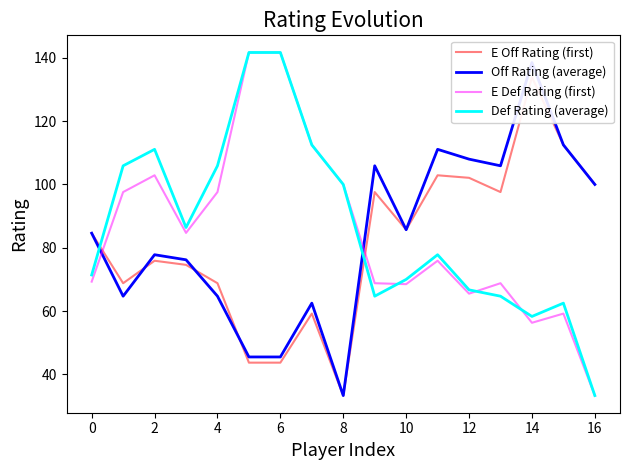

What is the sum of all Def Rating (average) values?

1474.6